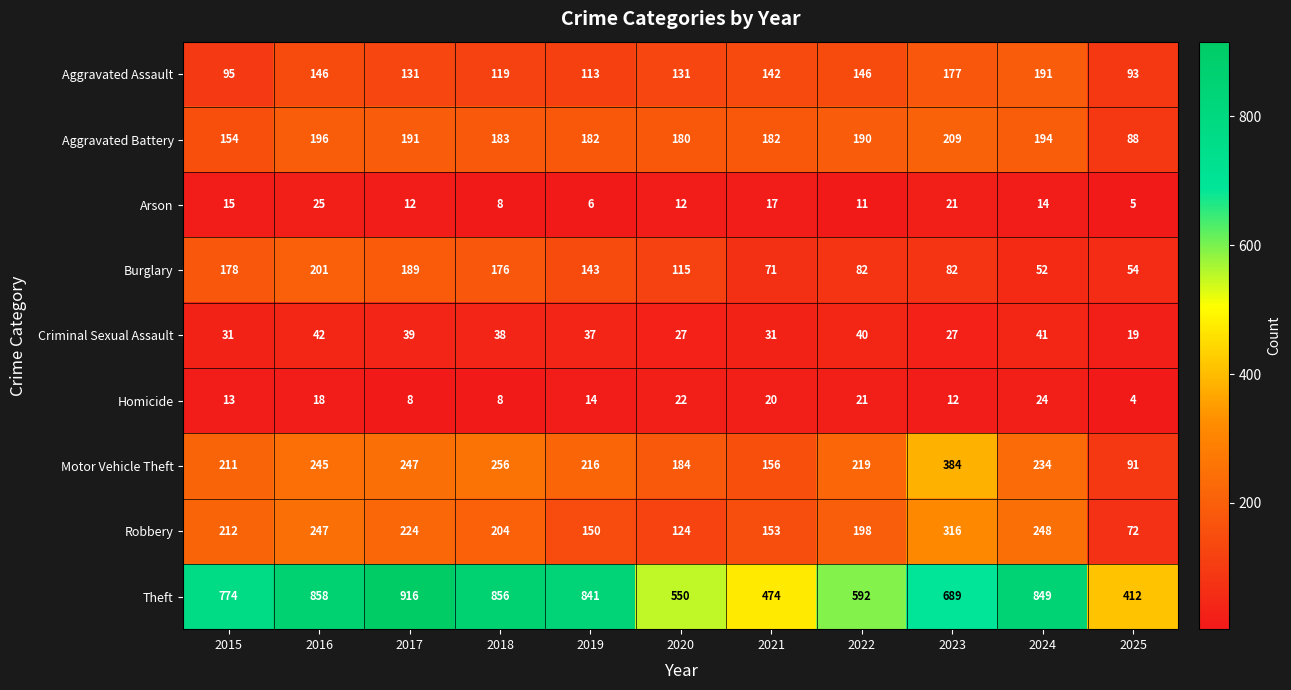

Is it true that Aggravated Assault equals 142 at 2021?

True